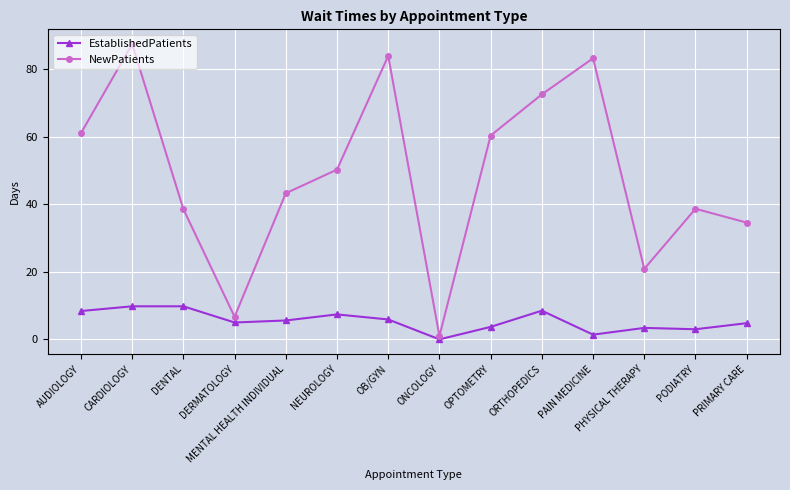

How many lines are shown in the chart?

2